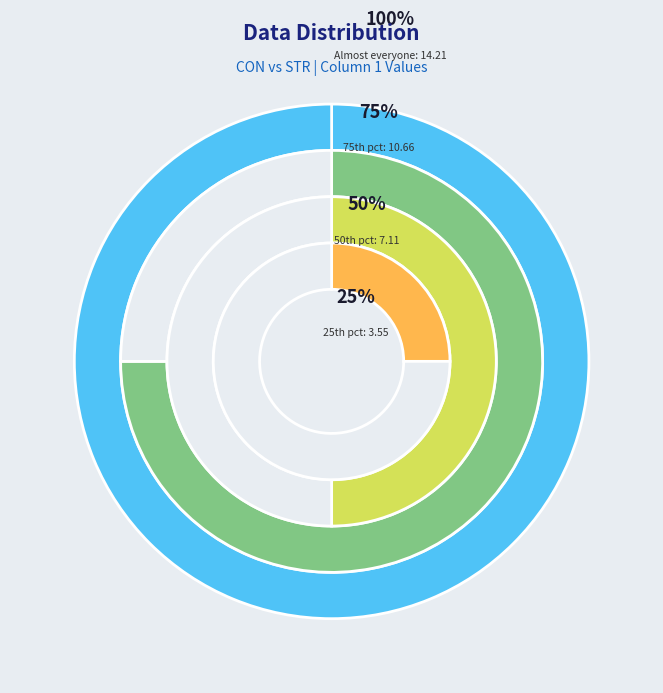

What percentage is the CON slice, to the nearest percent?

68%